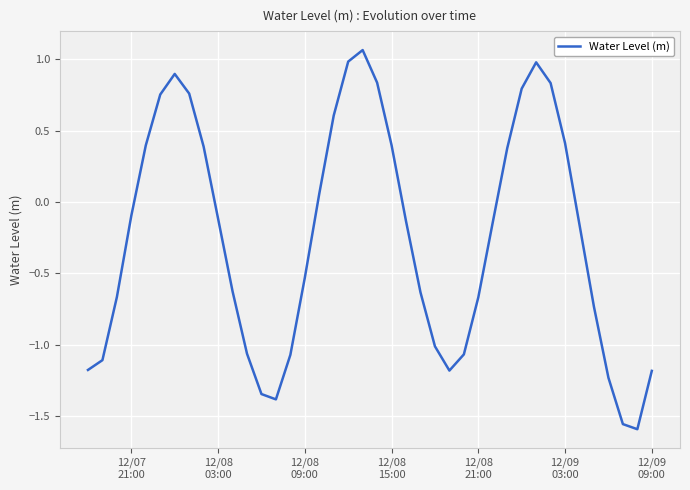

How many values are below 0?

24